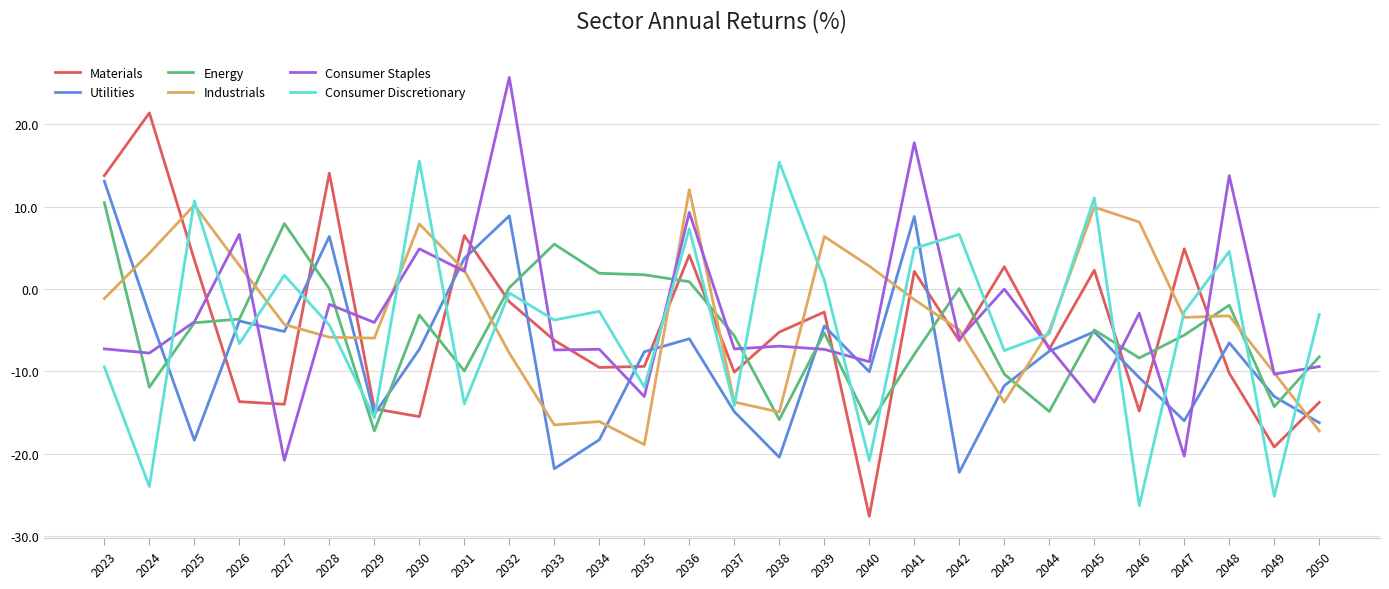

What are all the series names shown in the legend?

Materials, Utilities, Energy, Industrials, Consumer Staples, Consumer Discretionary